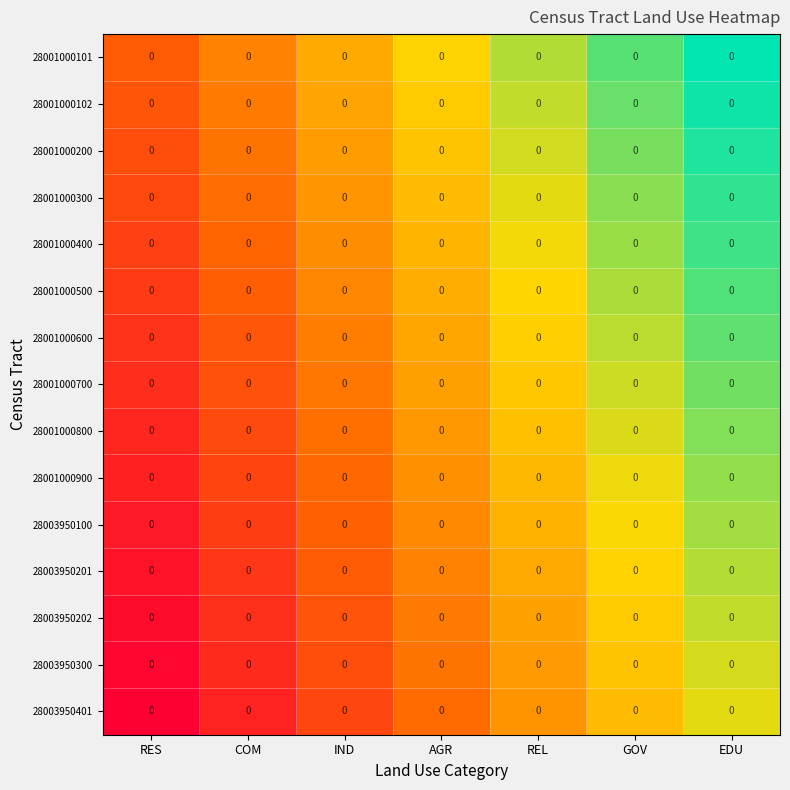

Which series has the largest range (max minus min)?

28001000101